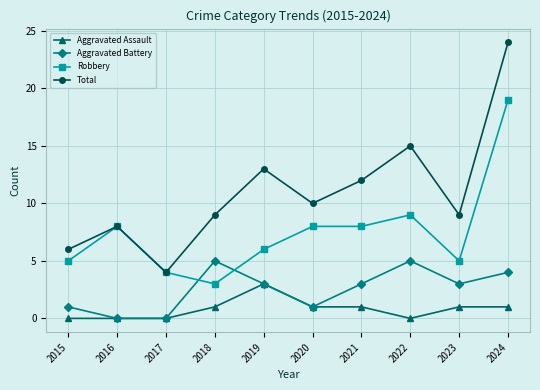

At which category is the sum across all series the highest?

2024